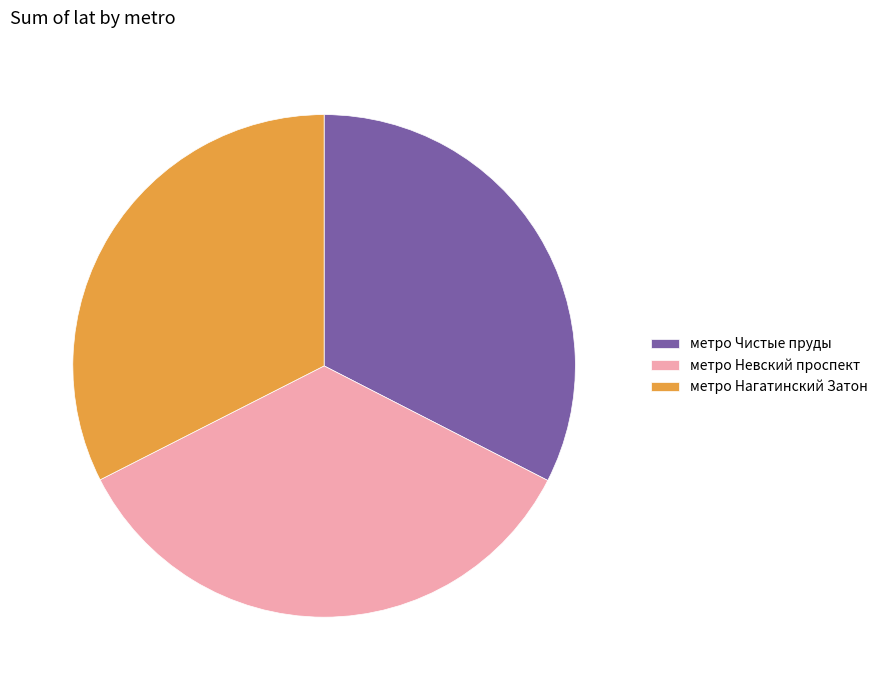

Is there any slice that represents more than half of the pie?

No